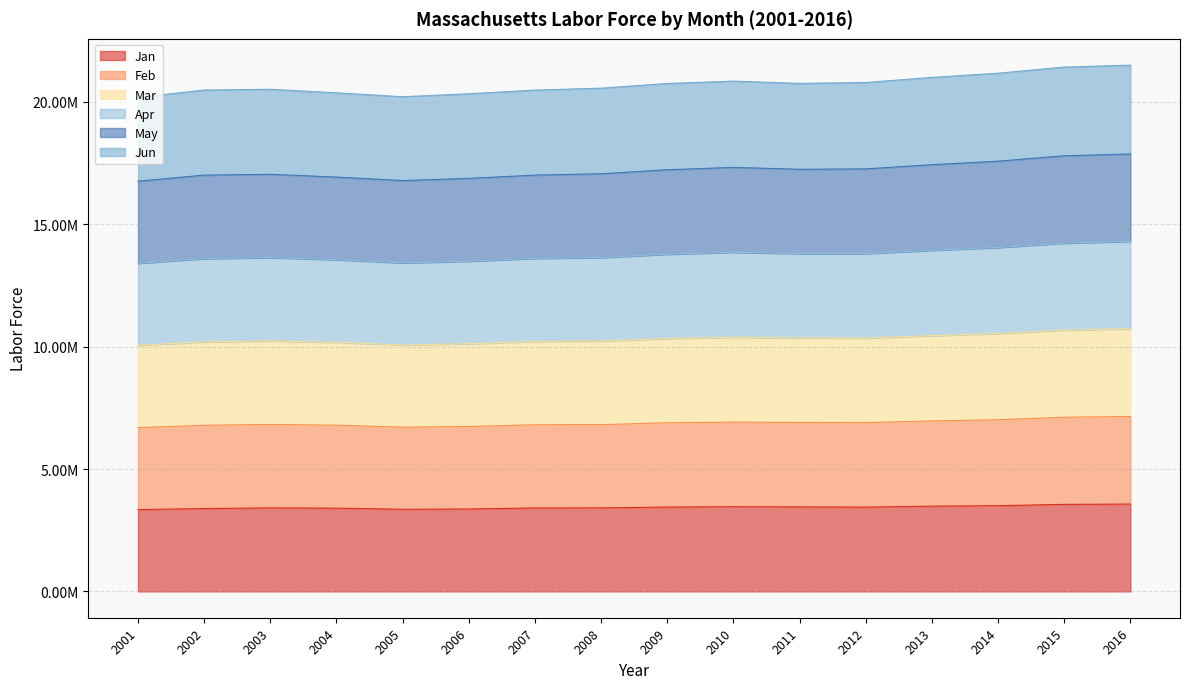

What are all the series names shown in the legend?

Jan, Feb, Mar, Apr, May, Jun